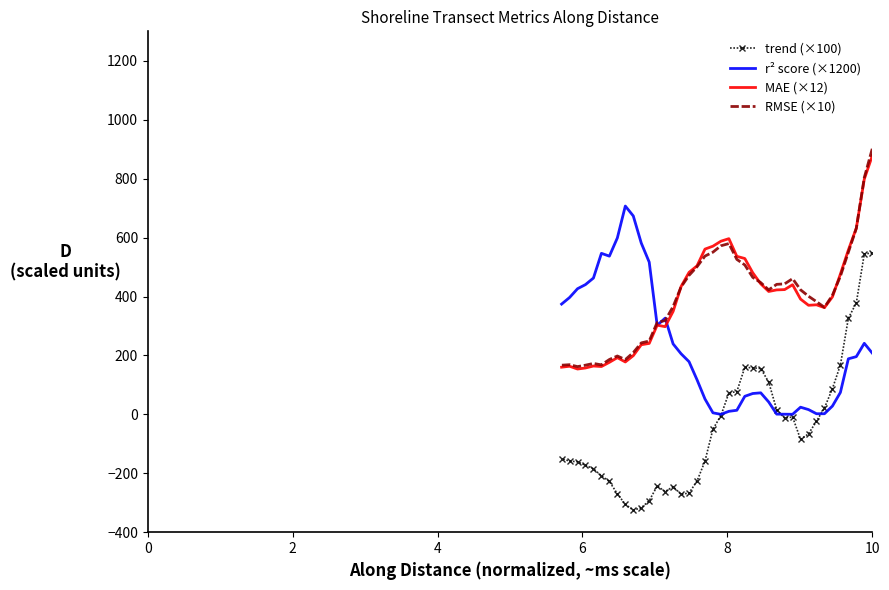

What is the smallest value displayed?

-325.2